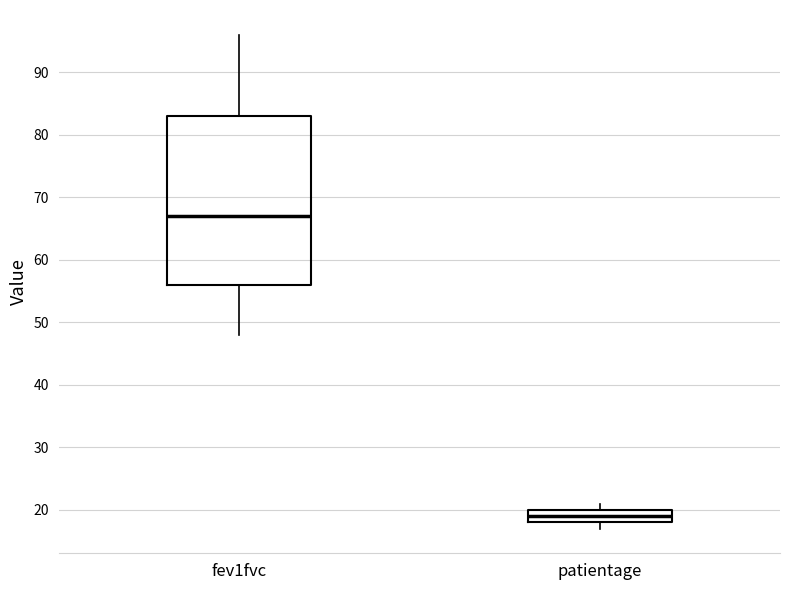

Which box is the tallest, from its lower edge to its upper edge?

fev1fvc